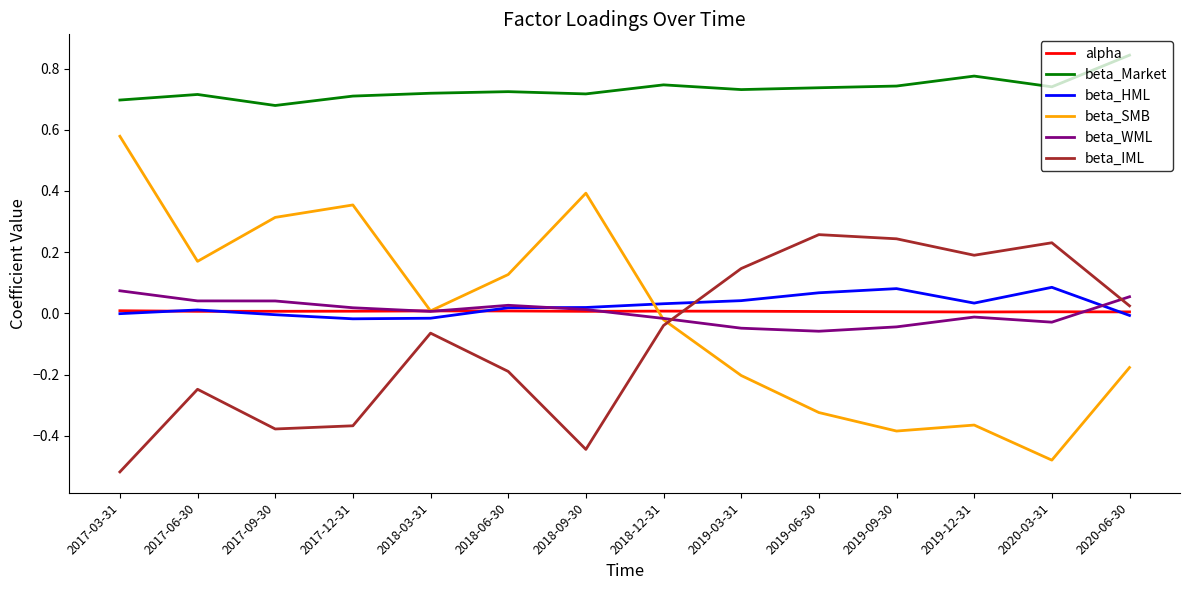

How many intersections are there between beta_IML and beta_HML?

1